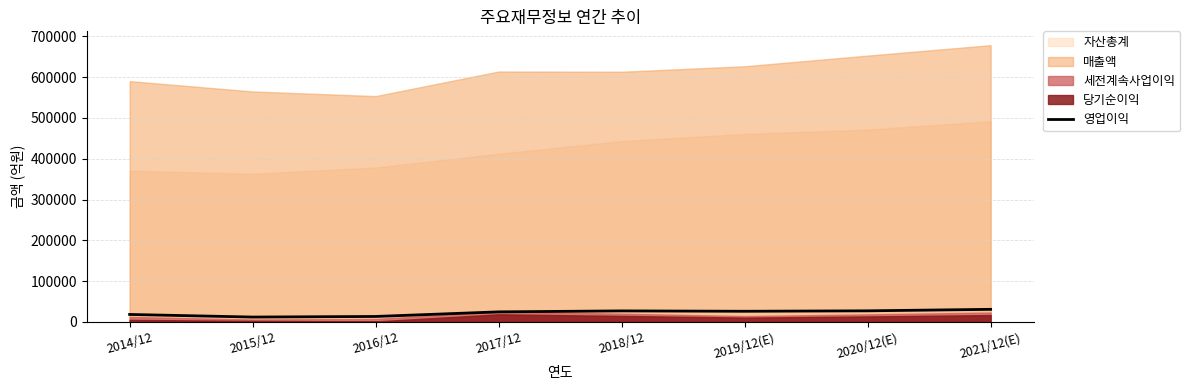

How many values exceed 26124?

3